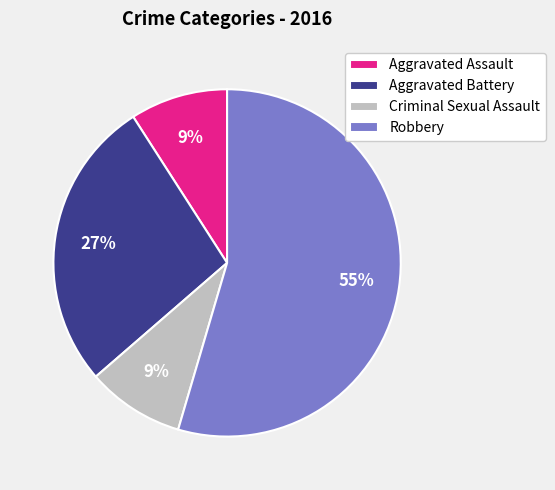

Combined, do Aggravated Battery and Aggravated Assault account for over 50%?

No